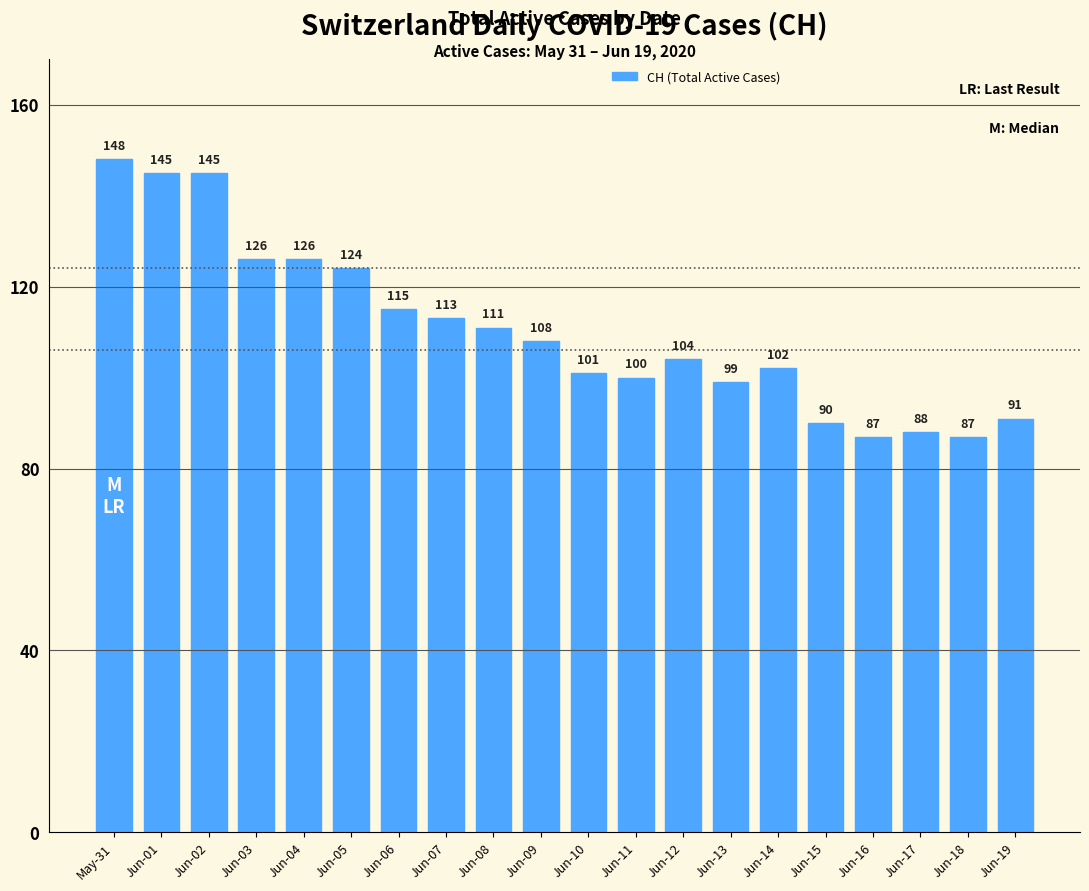

Reading right to left, transcribe all the data shown in this chart.

Jun-19=91	Jun-18=87	Jun-17=88	Jun-16=87	Jun-15=90	Jun-14=102	Jun-13=99	Jun-12=104	Jun-11=100	Jun-10=101	Jun-09=108	Jun-08=111	Jun-07=113	Jun-06=115	Jun-05=124	Jun-04=126	Jun-03=126	Jun-02=145	Jun-01=145	May-31=148